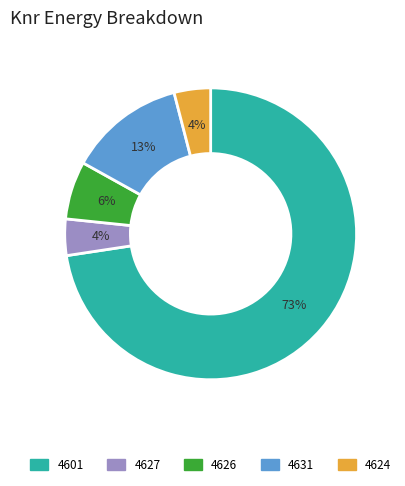

Is the sum of 4601 and 4624 greater than half?

Yes